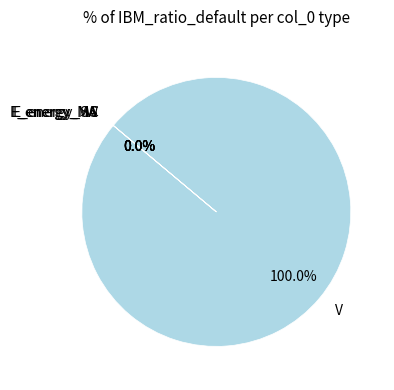

How many slices are in this pie chart?

6